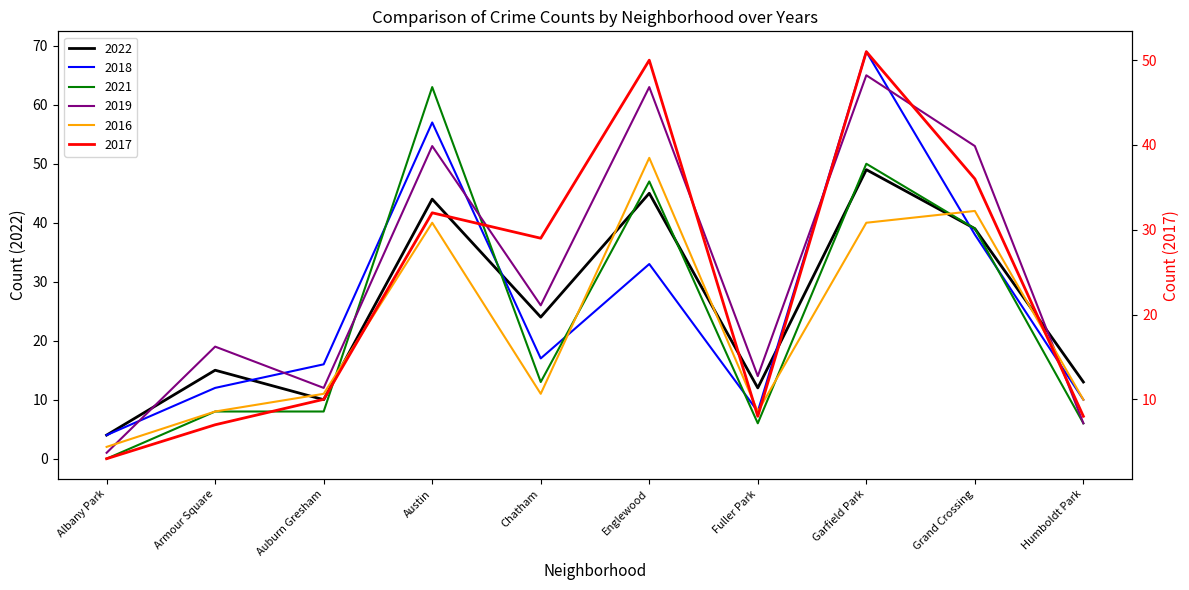

What is the sum of all 2022 values?

255